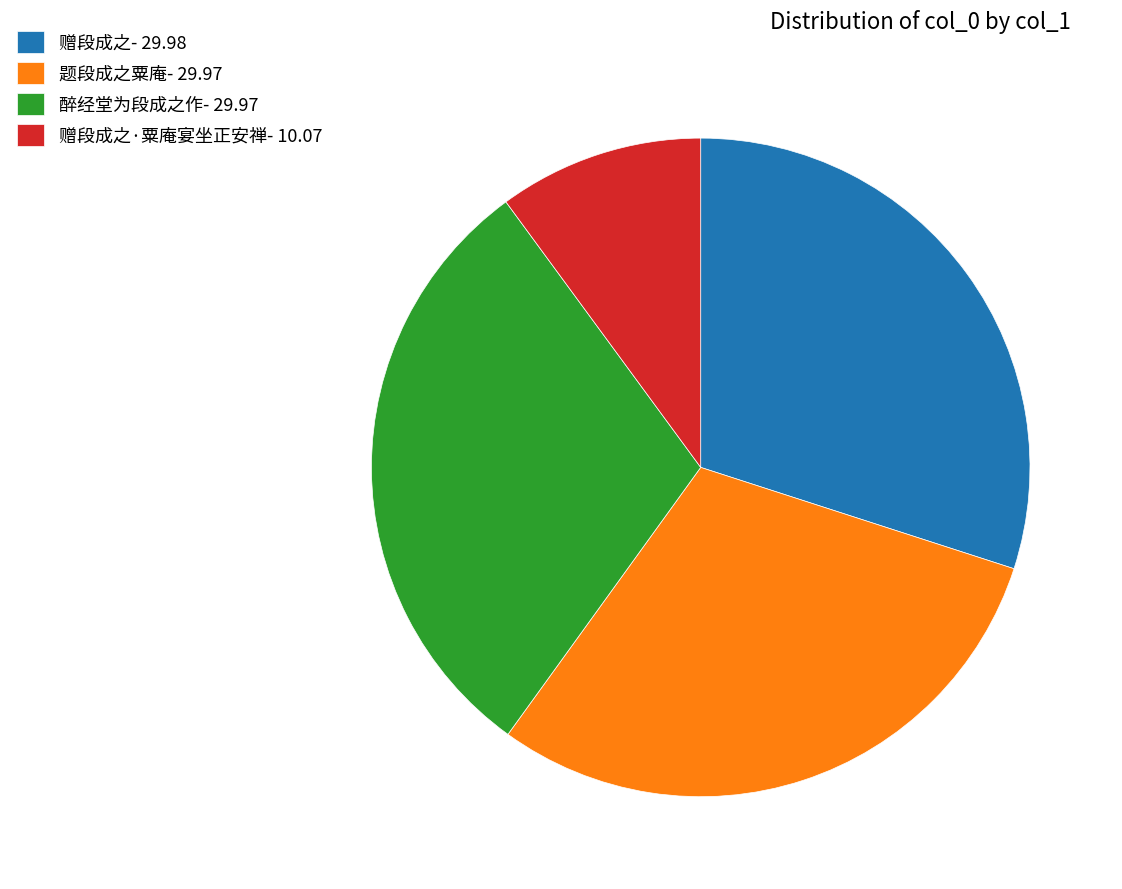

True or false: 醉经堂为段成之作- 29.97 accounts for 30% of the total.

True